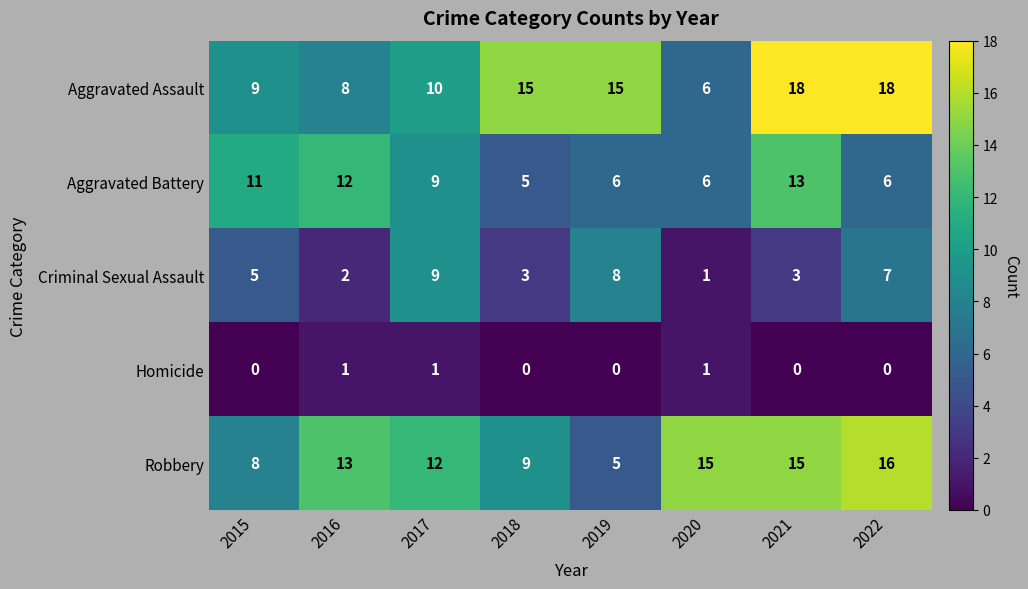

Which category has the lowest value in the Aggravated Assault series?

2020